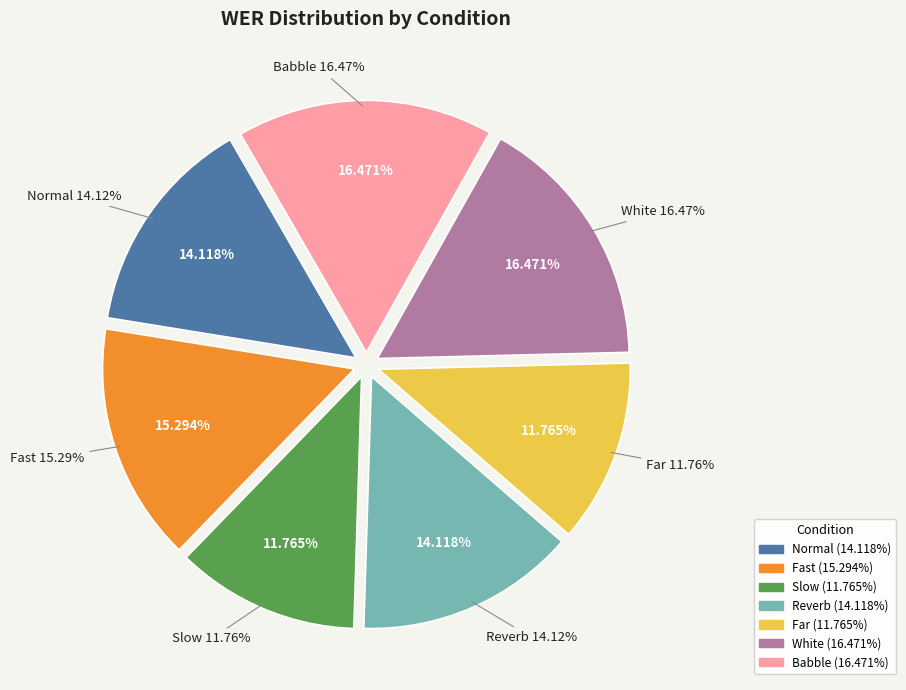

How many segments does this pie chart have?

7